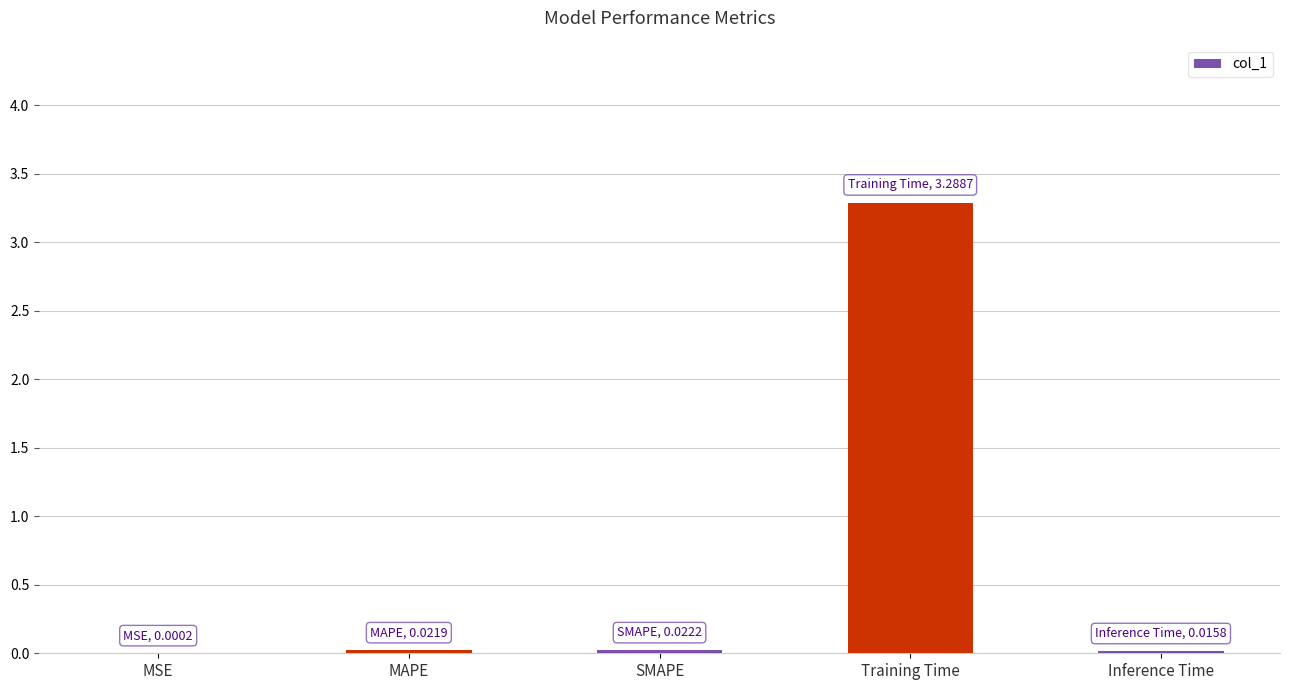

What is the sum of all values?

3.3